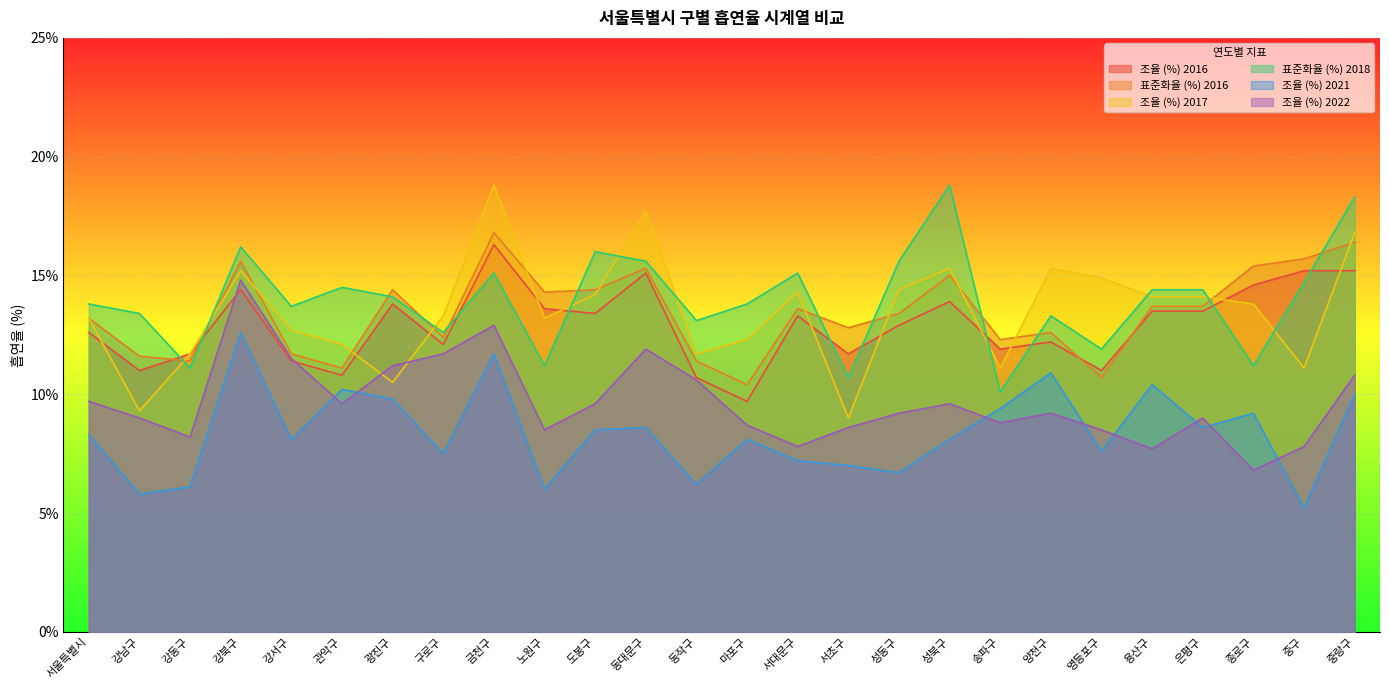

True or false: 조율 (%) 2022 has more than 1 points higher than both neighbors.

True